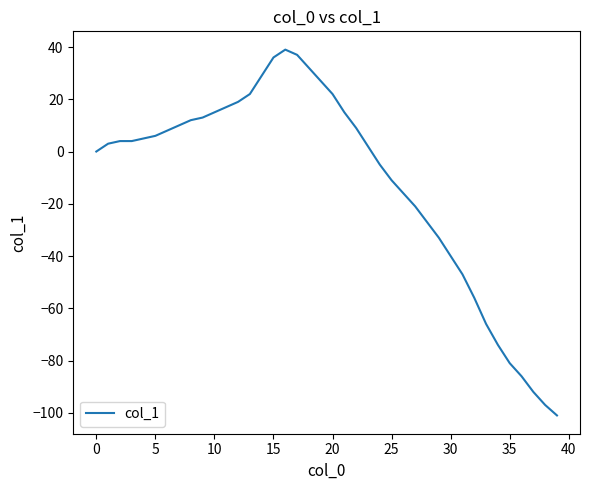

What is the difference between the maximum and minimum values?

140